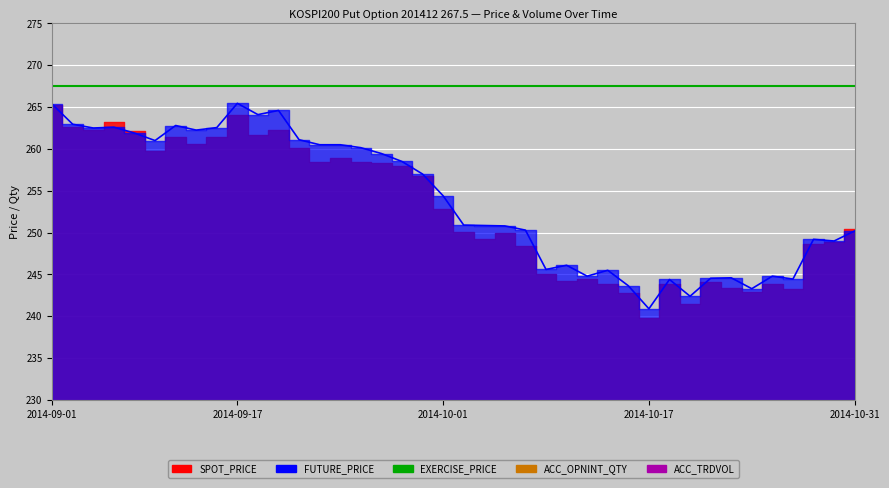

Reading right to left, what are all the values shown in this chart?

EXERCISE_PRICE: 267.5	267.5	267.5	267.5	267.5	267.5	267.5	267.5	267.5	267.5	267.5	267.5	267.5	267.5	267.5	267.5	267.5	267.5	267.5	267.5	267.5	267.5	267.5	267.5	267.5	267.5	267.5	267.5	267.5	267.5	267.5	267.5	267.5	267.5	267.5	267.5	267.5	267.5	267.5	267.5
FUTURE_PRICE_line: 250.2	249.0	249.2	244.4	244.8	243.3	244.6	244.6	242.4	244.4	240.9	243.7	245.5	244.8	246.1	245.6	250.3	250.8	250.8	250.9	254.4	257.0	258.5	259.4	260.1	260.5	260.5	261.1	264.6	264.1	265.4	262.6	262.2	262.8	261.0	261.9	262.6	262.5	262.9	265.4